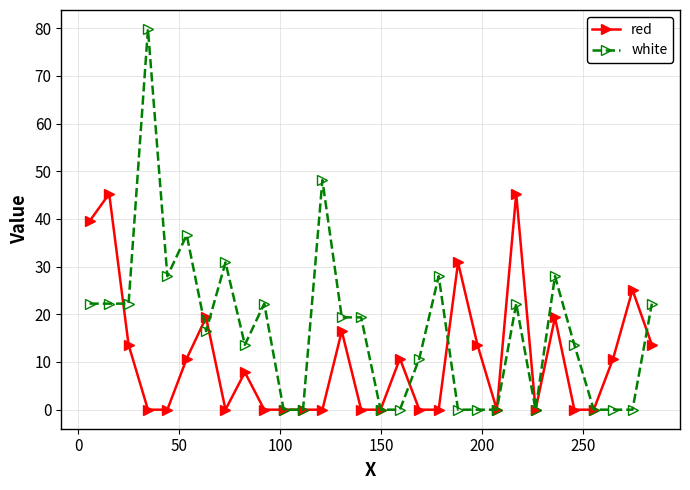

Which series has the largest range (max minus min)?

white